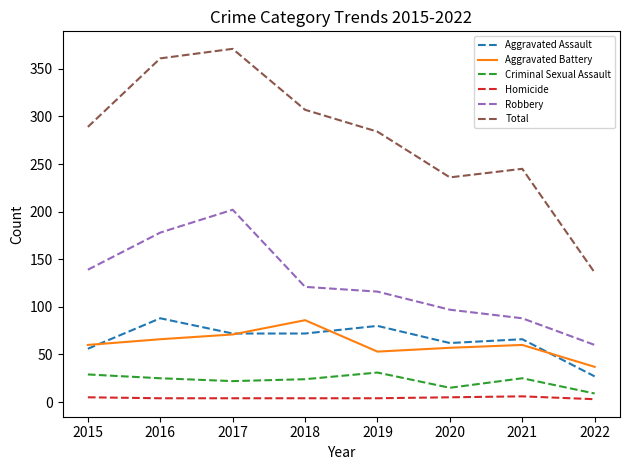

Which series has the largest total across all categories?

Total